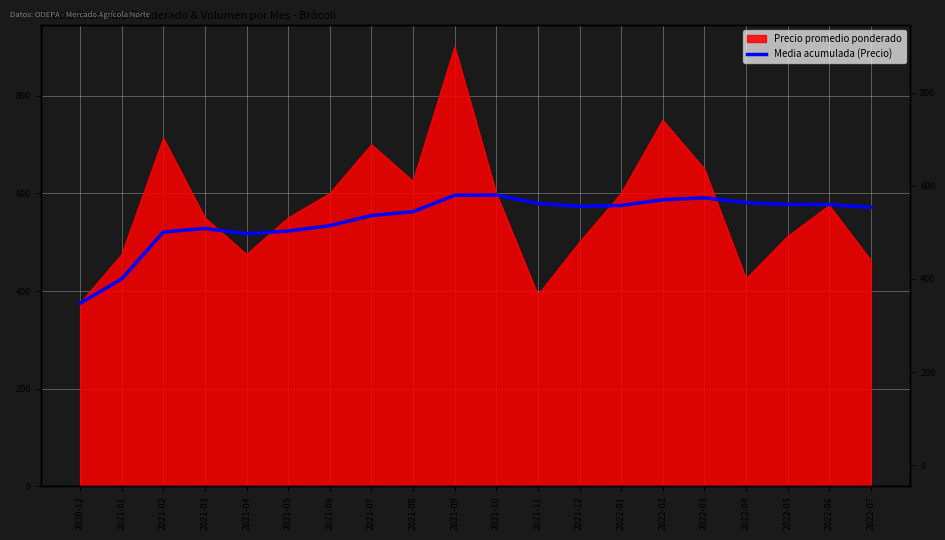

What is the label of the 13th point from the left?

2021-12